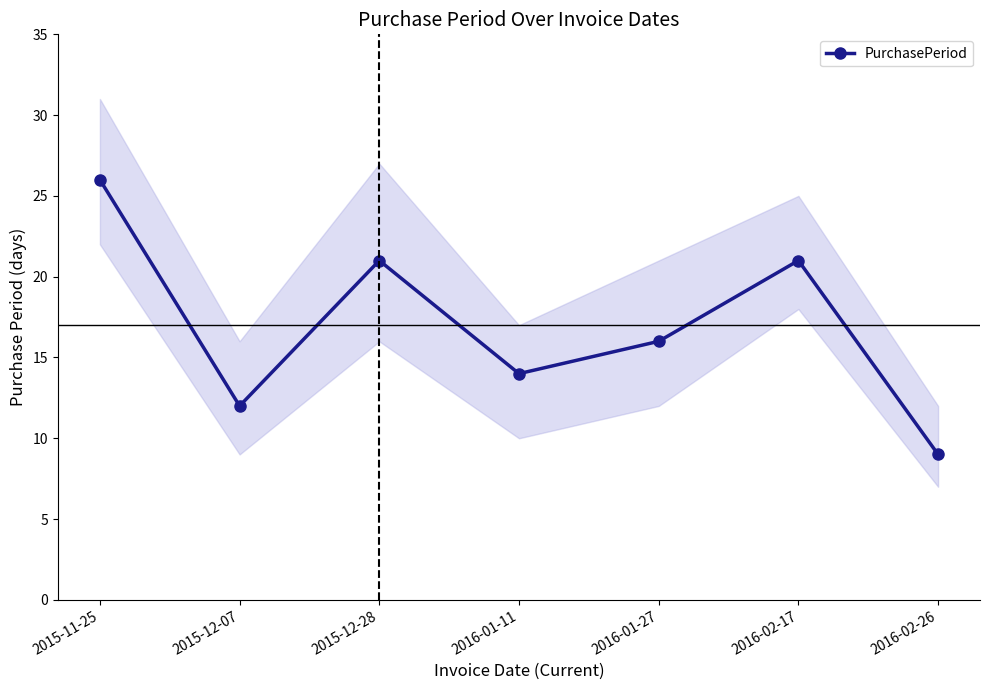

What position from the right is 2016-02-26?

1